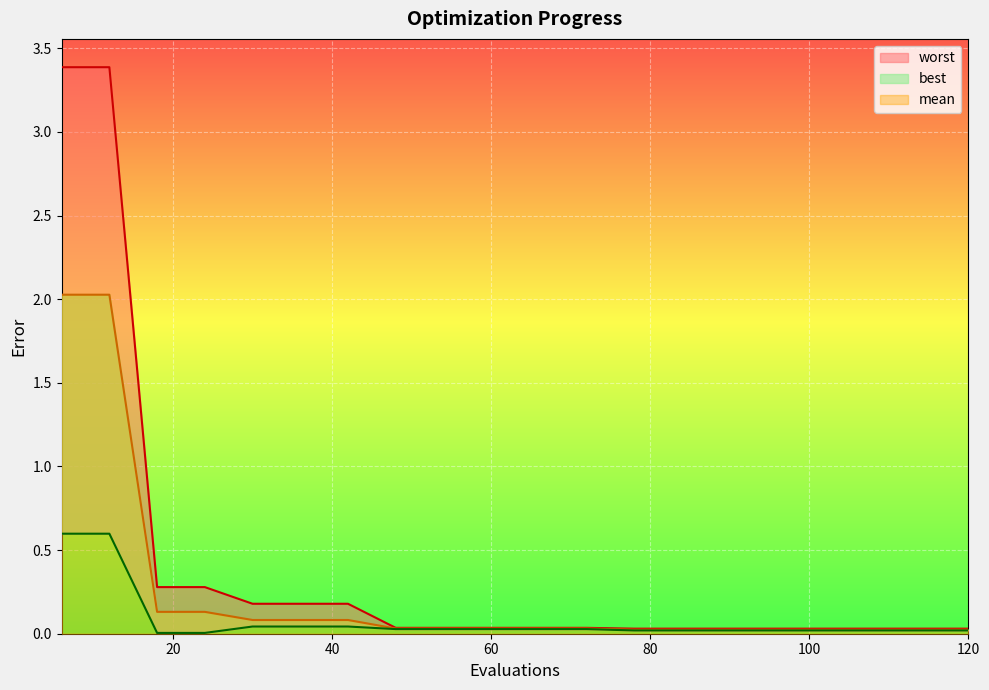

True or false: best has a value of 0.6 at 6.

True